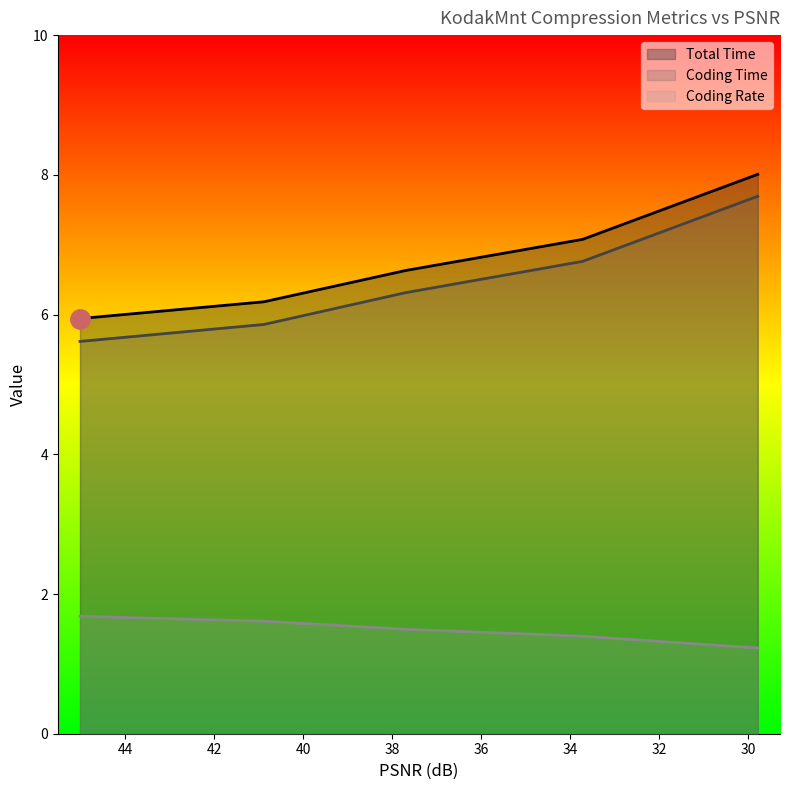

Which category has the highest value in the Coding Time series?

29.7827